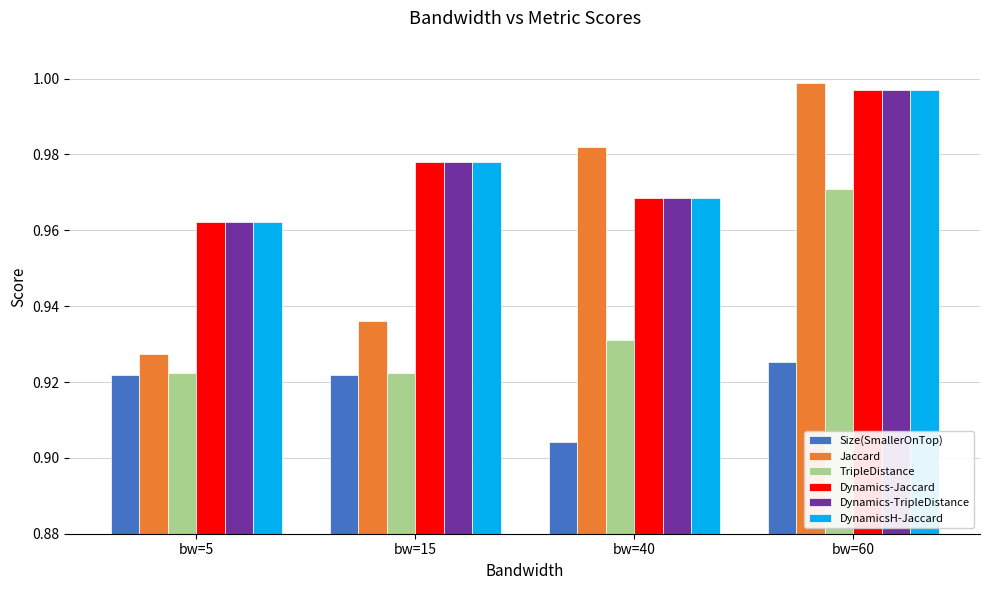

Which category has the highest value across all series?

bw=60